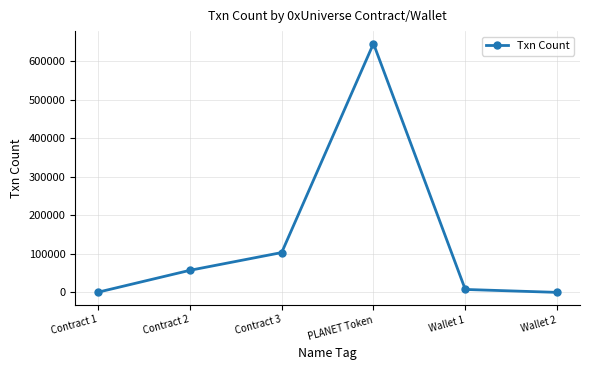

At which label is the value closest to 323231?

Contract 3